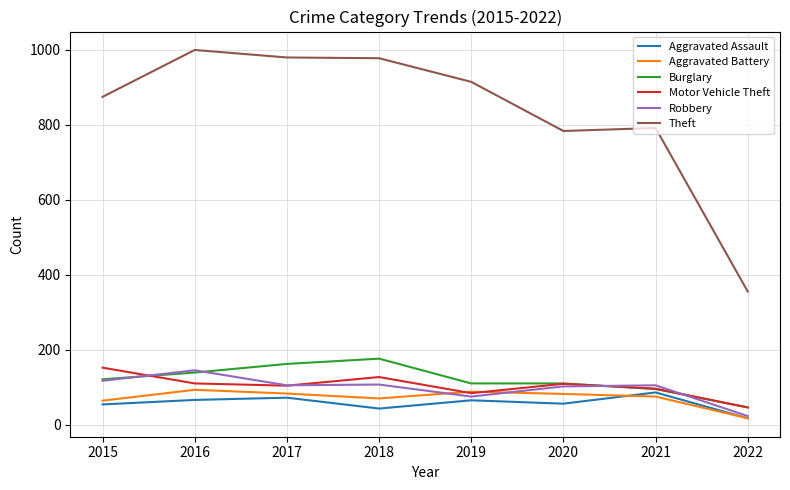

At how many categories does at least one series exceed 348?

8